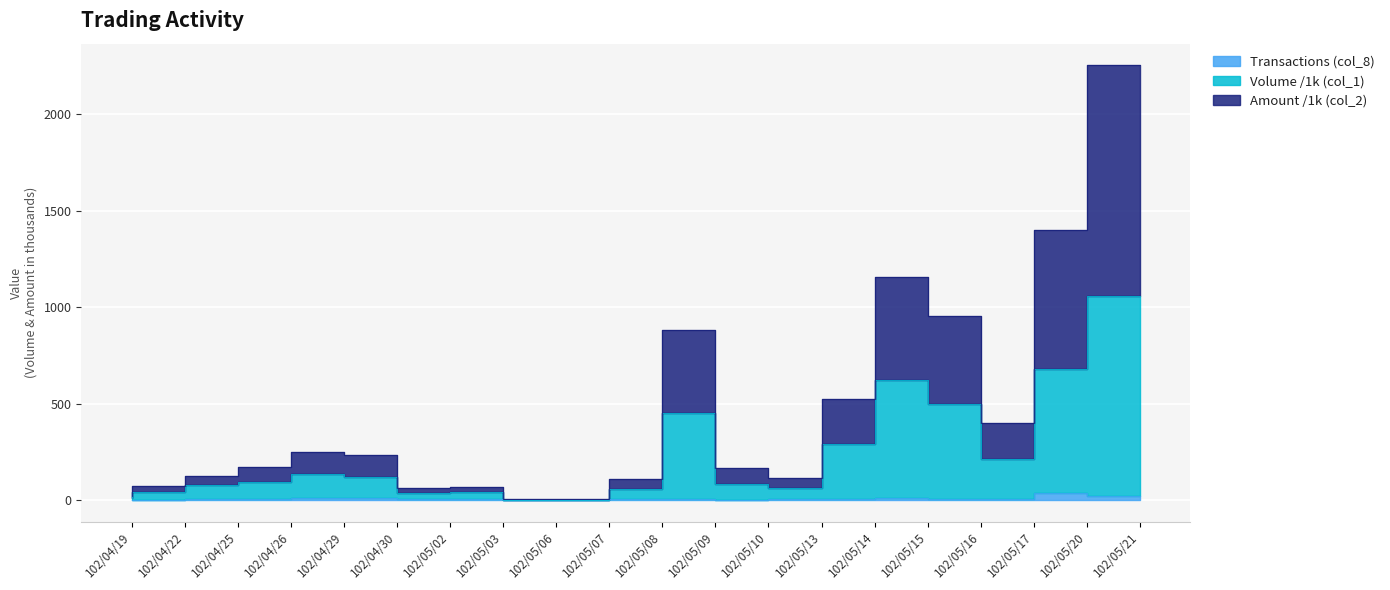

In Amount (col_2), how many points are higher than both neighbors (excluding endpoints)?

4